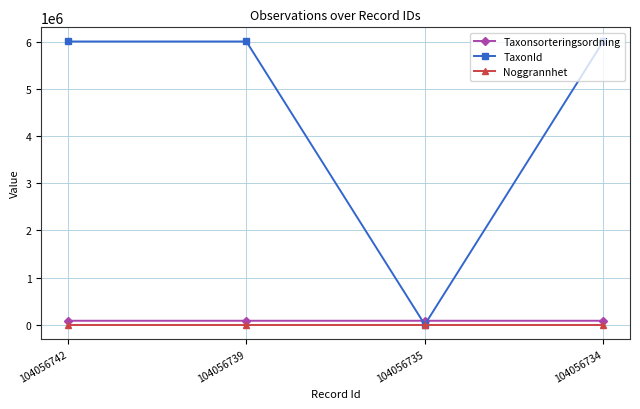

What are all the series names shown in the legend?

Taxonsorteringsordning, TaxonId, Noggrannhet